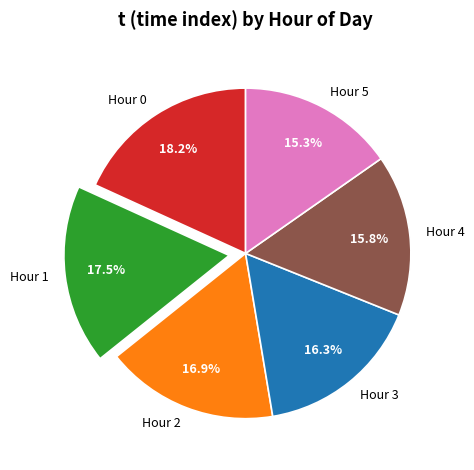

Does any single category account for the majority?

No